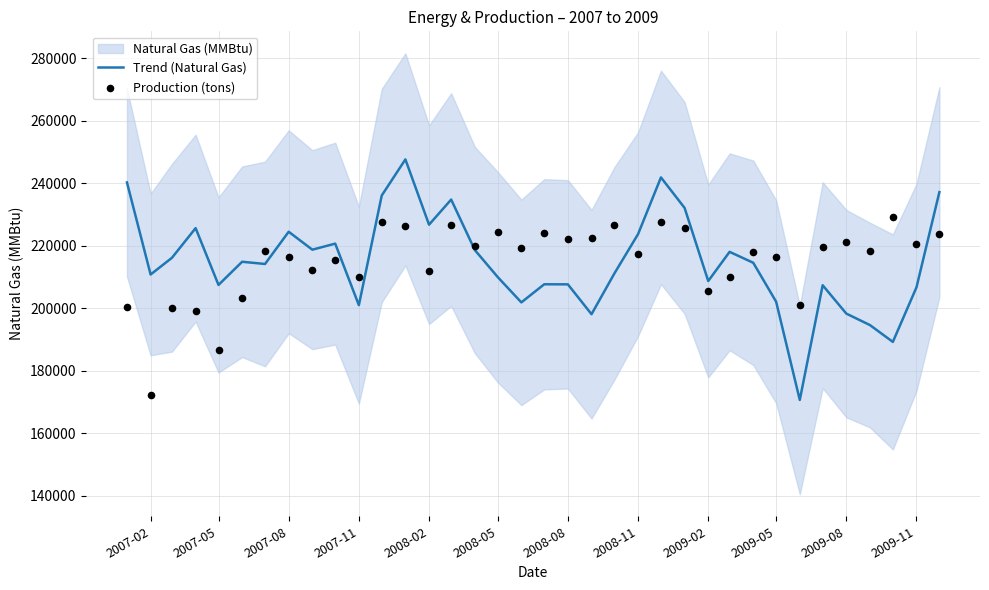

The value of Trend (Natural Gas) at 2009-02 is 81985. True or false?

False